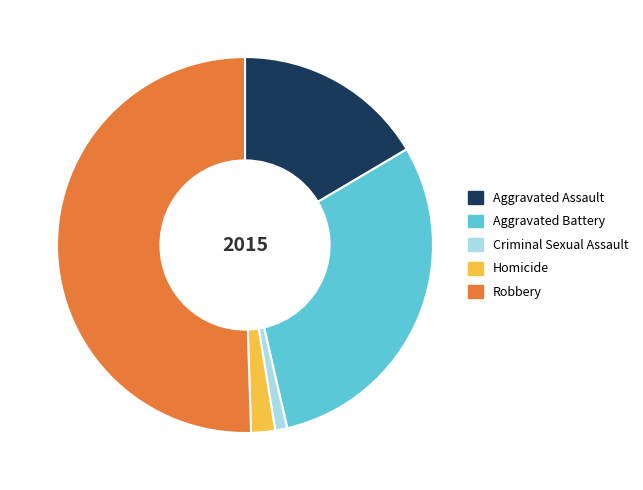

Combined, do Aggravated Battery and Robbery account for over 50%?

Yes